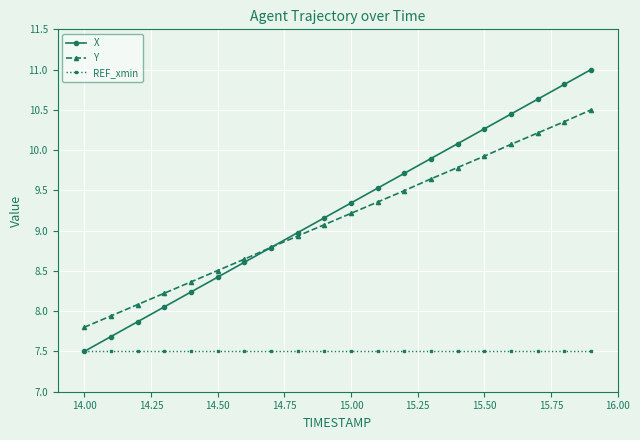

What is the minimum value shown in the chart?

7.5